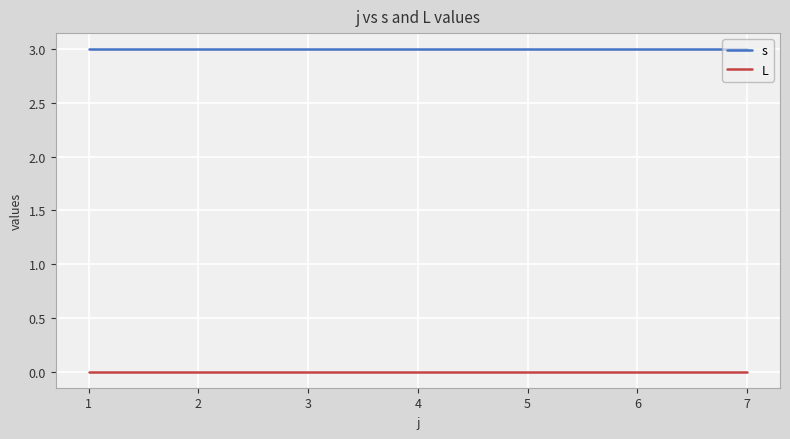

Count the number of data series in this chart.

2